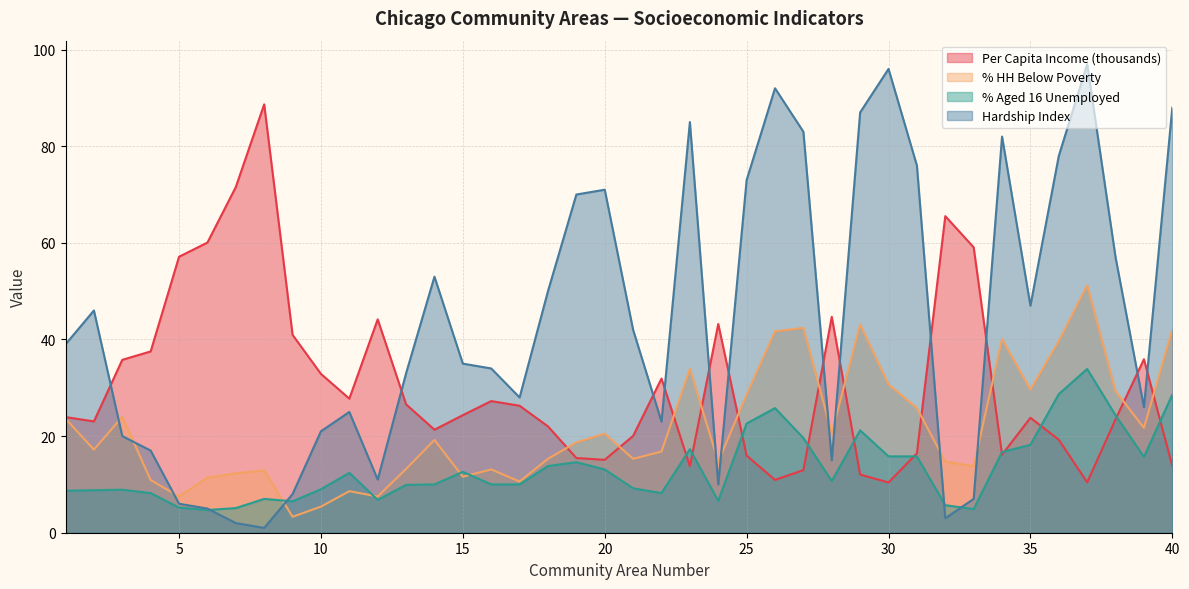

What are all the series names shown in the legend?

Per Capita Income (thousands), % HH Below Poverty, % Aged 16 Unemployed, Hardship Index